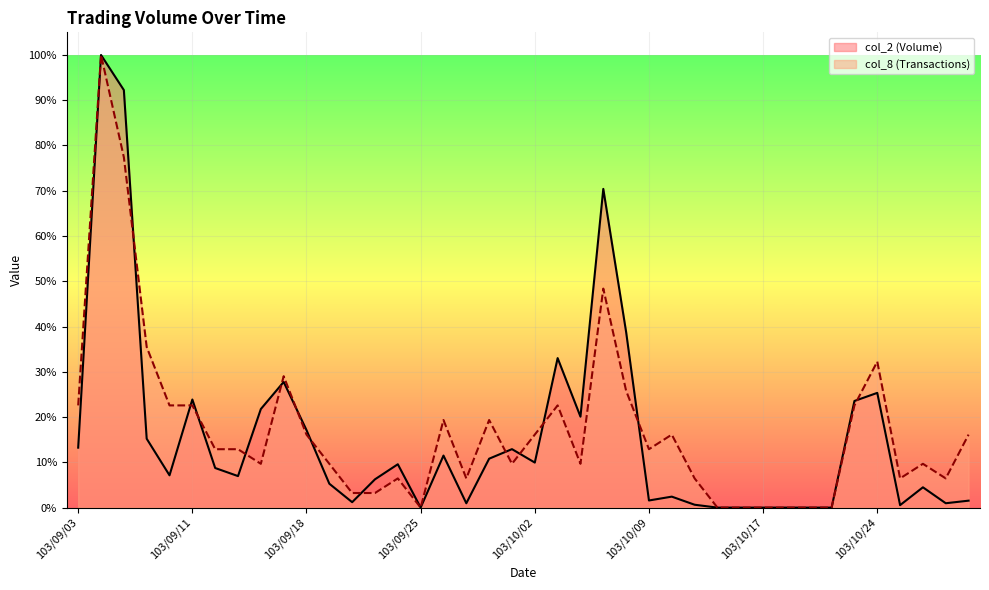

In col_8, how many points are lower than both neighbors (excluding endpoints)?

8